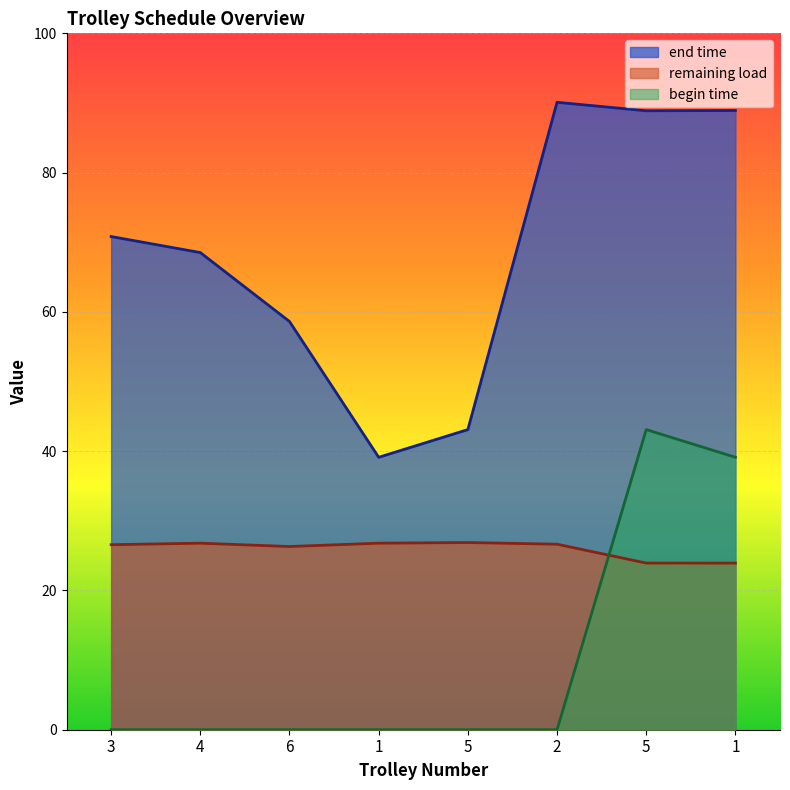

True or false: end time has a value of 68.5 at 4.

True